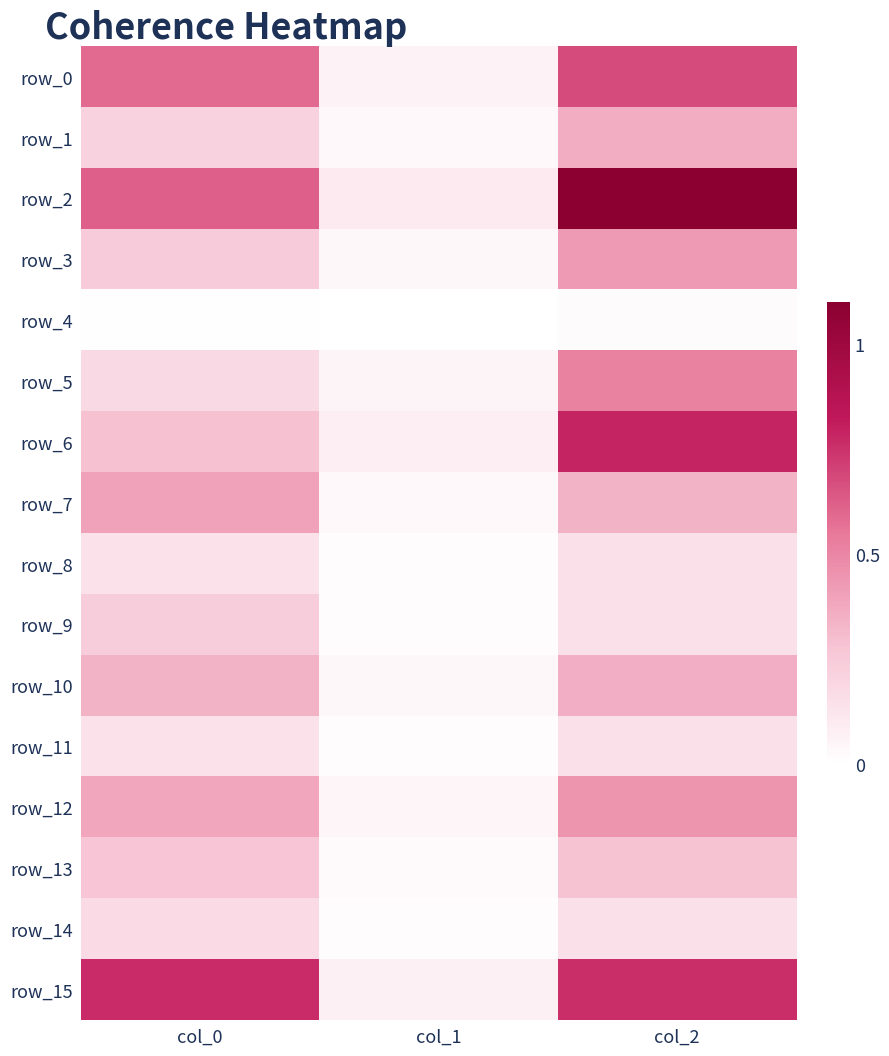

Between col_2 and col_1, which is larger?

col_2